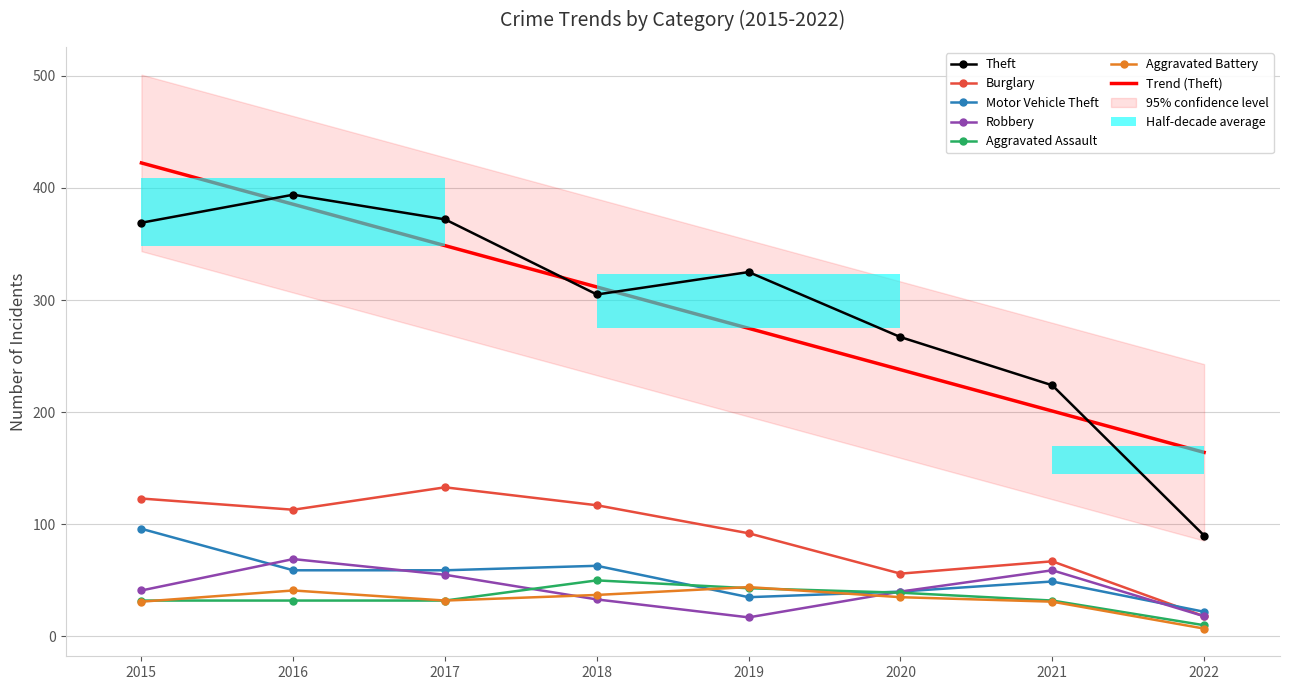

Reading right to left, what are all the values shown in this chart?

Theft: 90	224	267	325	305	372	394	369
Burglary: 18	67	56	92	117	133	113	123
Motor Vehicle Theft: 22	49	40	35	63	59	59	96
Robbery: 18	59	40	17	33	55	69	41
Aggravated Assault: 10	32	39	43	50	32	32	32
Aggravated Battery: 7	31	35	44	37	32	41	31